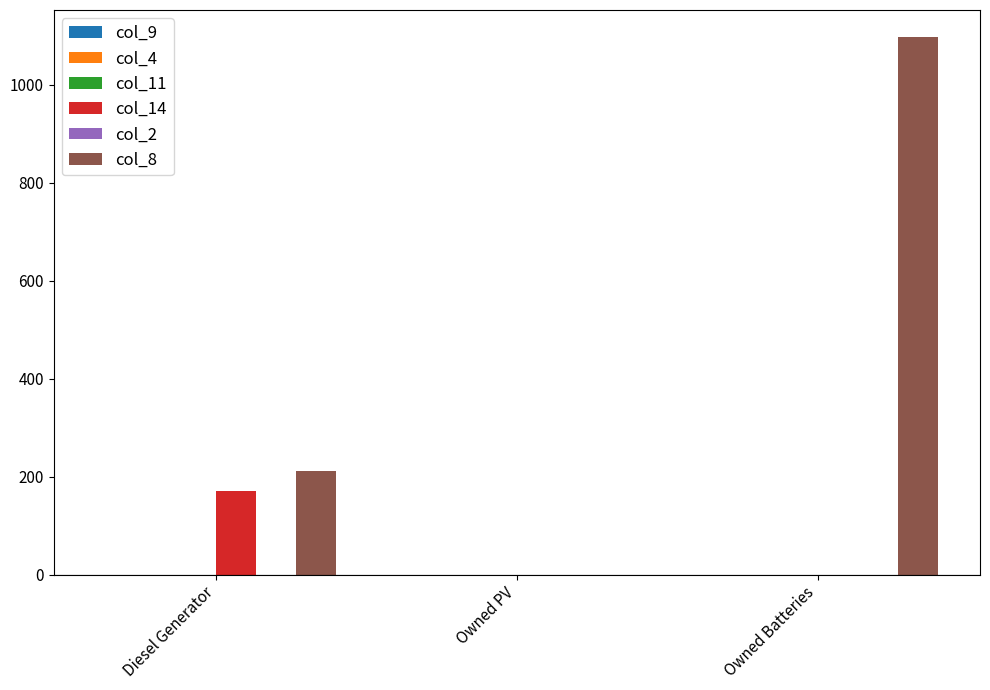

What is the greatest value displayed?

1098